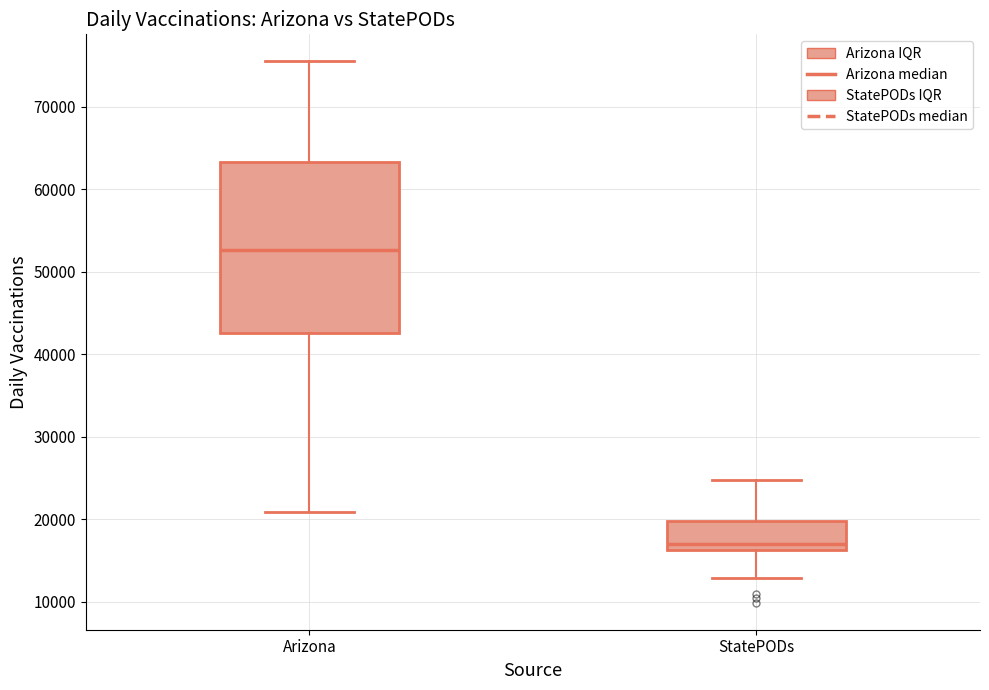

Which box is the tallest, from its lower edge to its upper edge?

Arizona